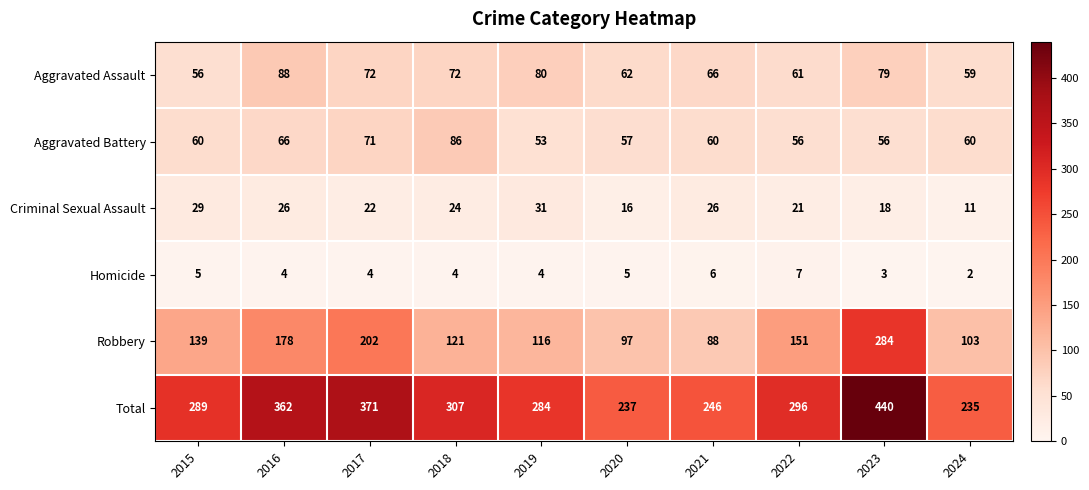

How many distinct data groups are displayed?

6